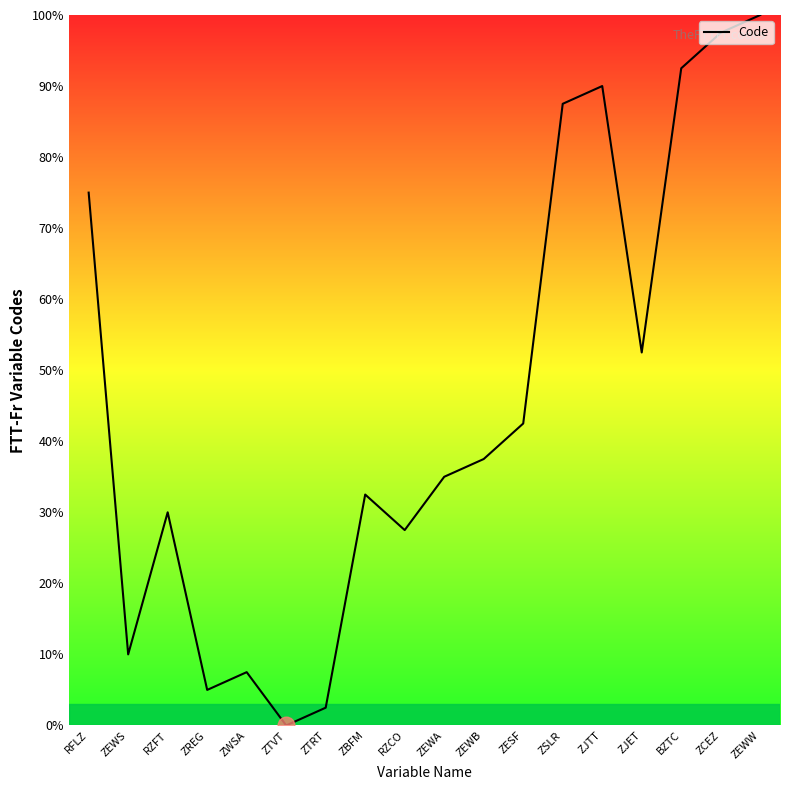

What position from the right is ZTRT?

12